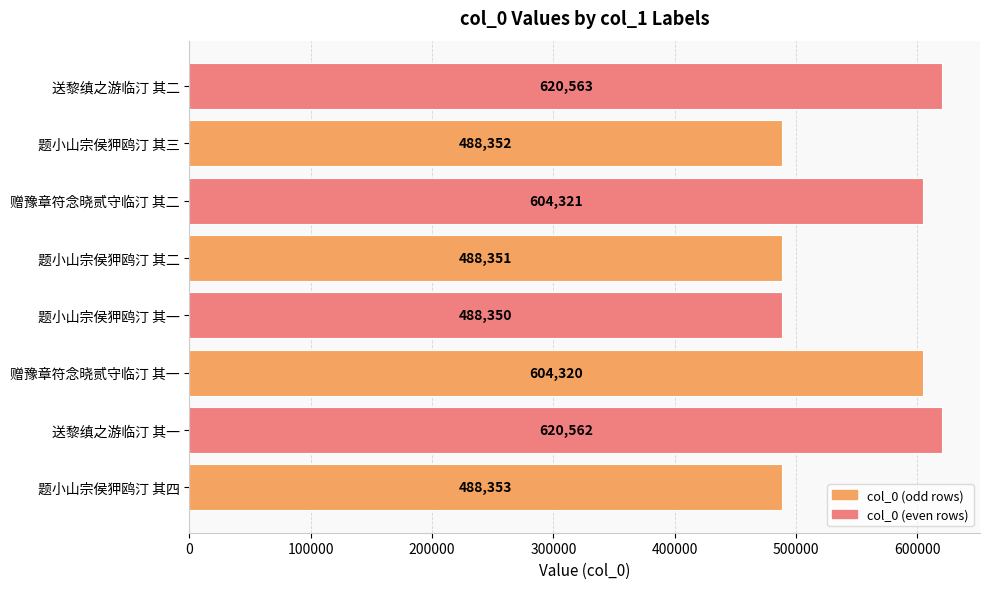

Reading bottom to top, extract all data points from this chart.

题小山宗侯狎鸥汀 其四=488353	送黎缜之游临汀 其一=620562	赠豫章符念晓贰守临汀 其一=604320	题小山宗侯狎鸥汀 其一=488350	题小山宗侯狎鸥汀 其二=488351	赠豫章符念晓贰守临汀 其二=604321	题小山宗侯狎鸥汀 其三=488352	送黎缜之游临汀 其二=620563